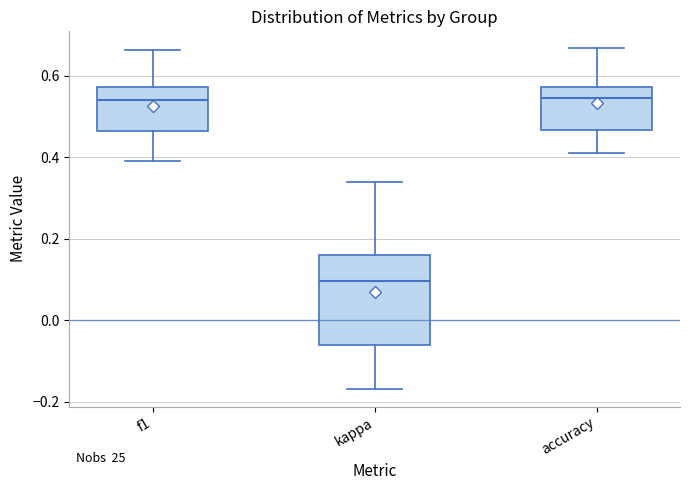

Reading left to right, read every box against the y-axis: the position of its median line, the range the box covers, and the ends of its whiskers. The values are not printed on the chart, so give them approximately, as read against the axis.

f1: median 0.54, box 0.46 to 0.58, whiskers 0.40 to 0.66
kappa: median 0.10, box -0.06 to 0.16, whiskers -0.16 to 0.34
accuracy: median 0.54, box 0.46 to 0.58, whiskers 0.42 to 0.66